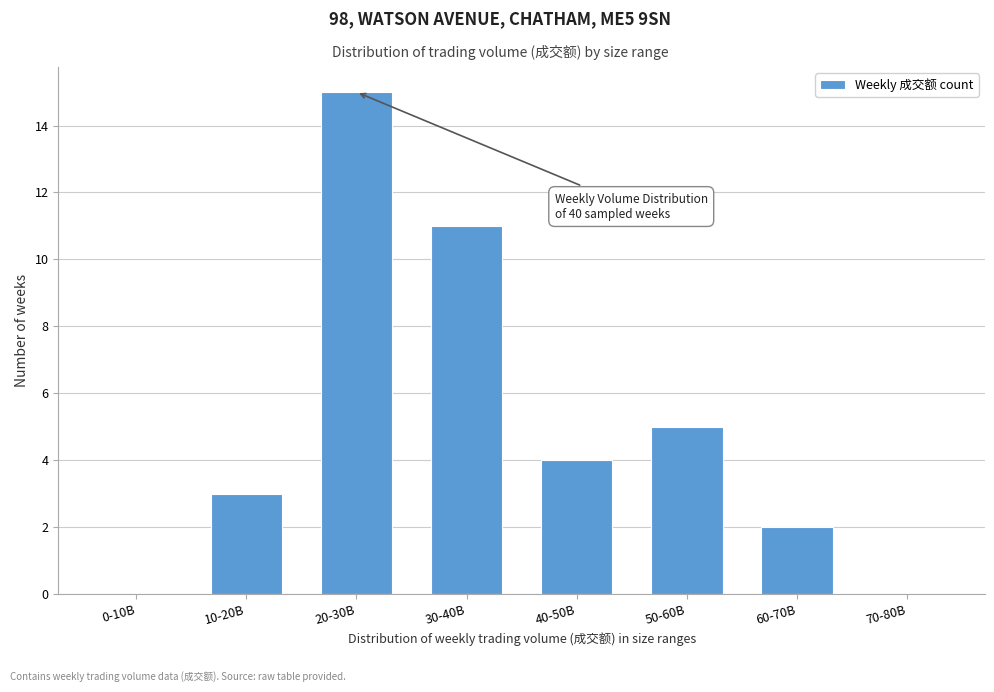

Is it true that the value at 40-50B is 4?

True